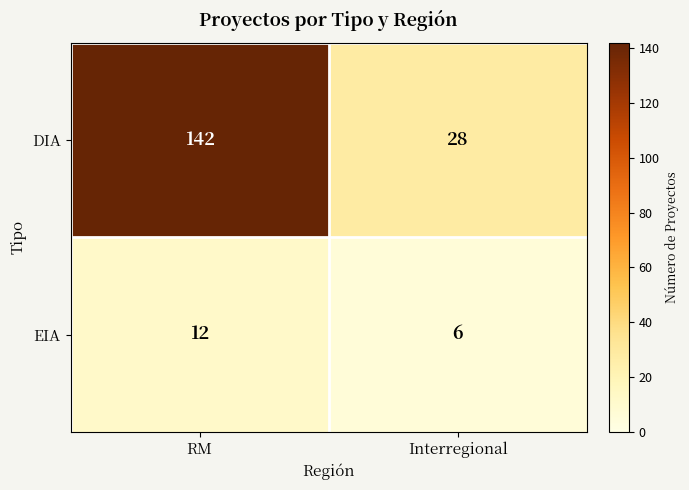

Rank the series by their maximum value, from lowest to highest.

EIA, DIA